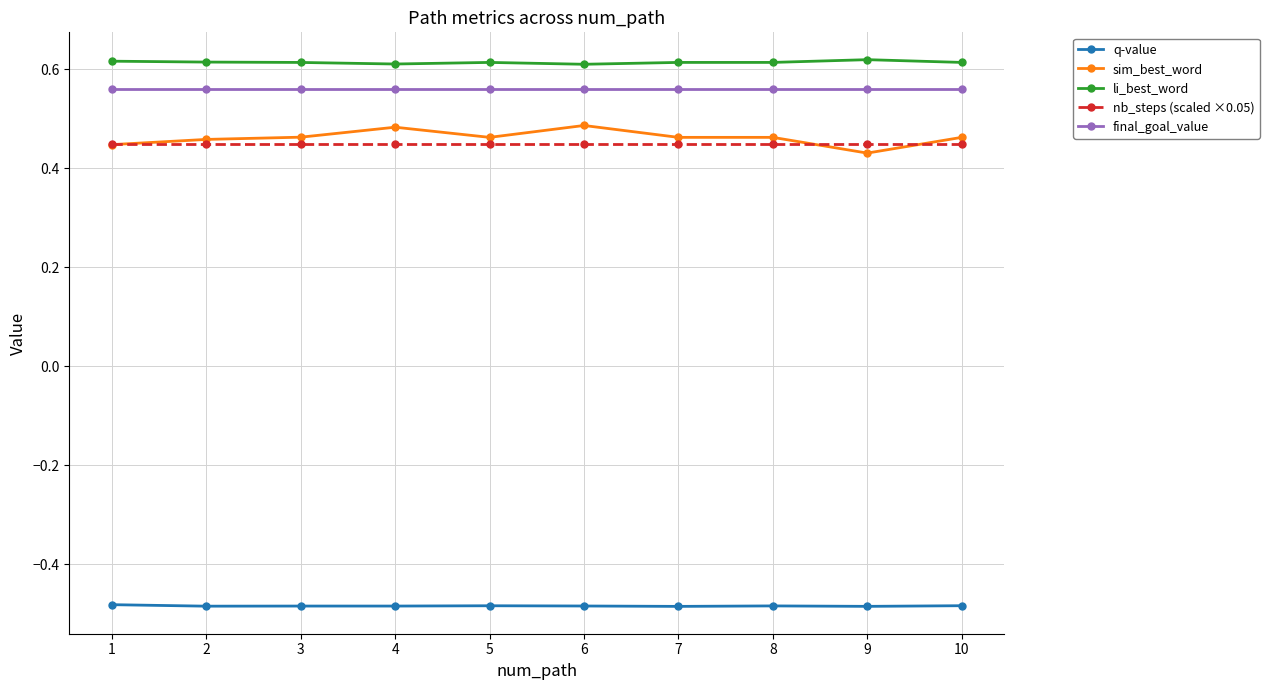

Count the li_best_word values in the range 0 to 1.

10